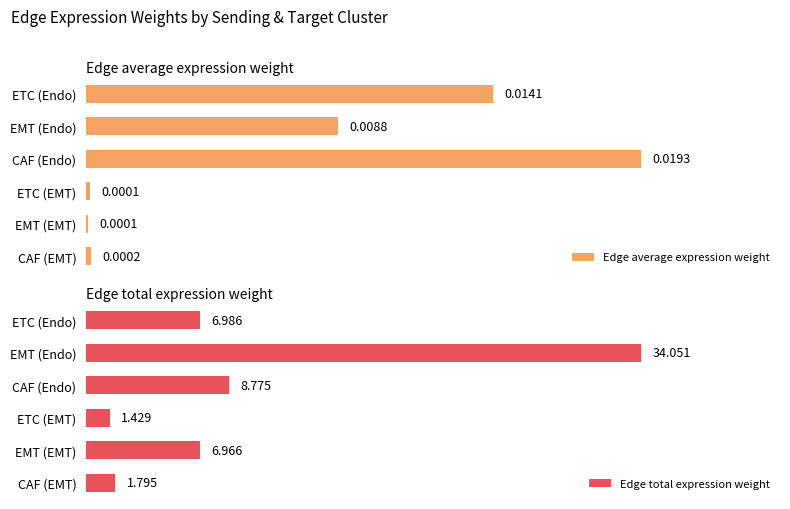

At which label does Edge total expression weight reach its minimum?

ETC (EMT)